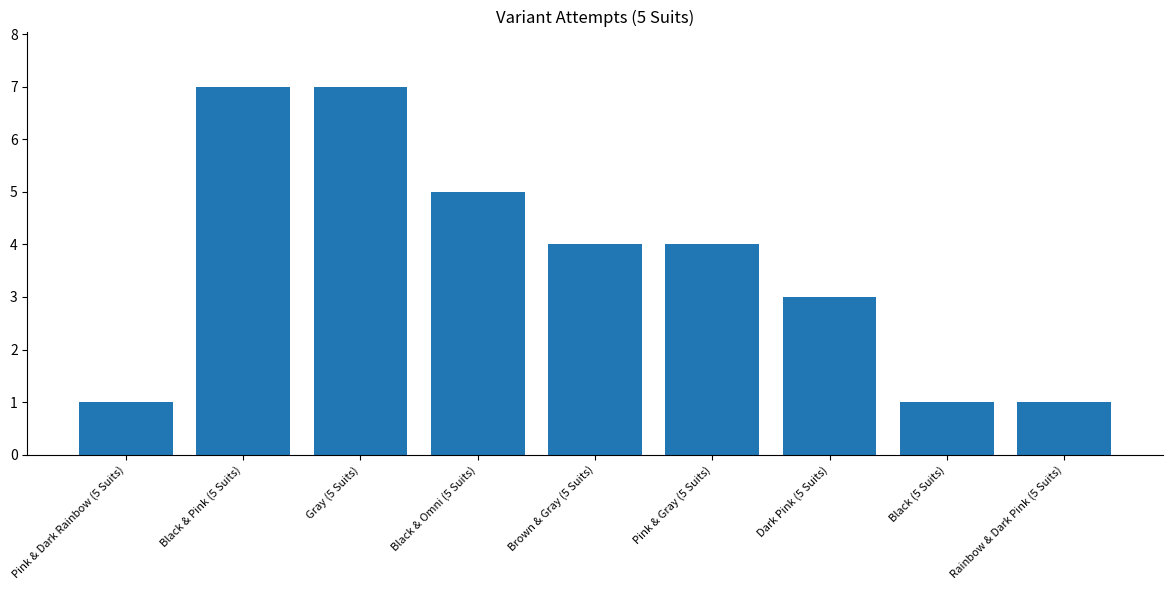

Reading right to left, what are all the values shown in this chart?

1	1	3	4	4	5	7	7	1